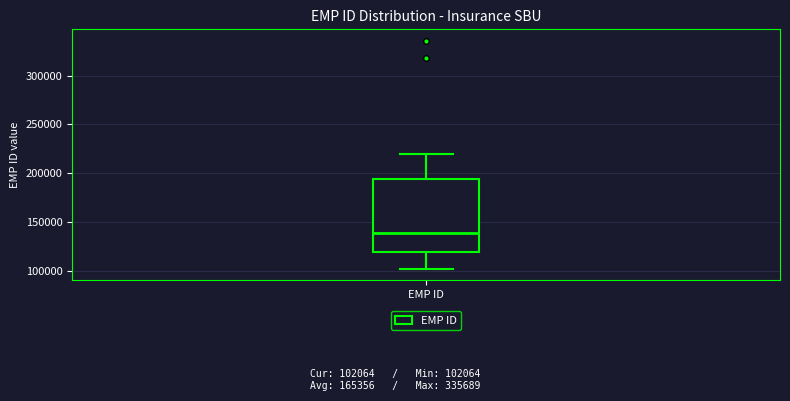

Where is the lower edge of the box for EMP ID on the y-axis? The values are not printed on the chart, so give them approximately, as read against the axis.

120000